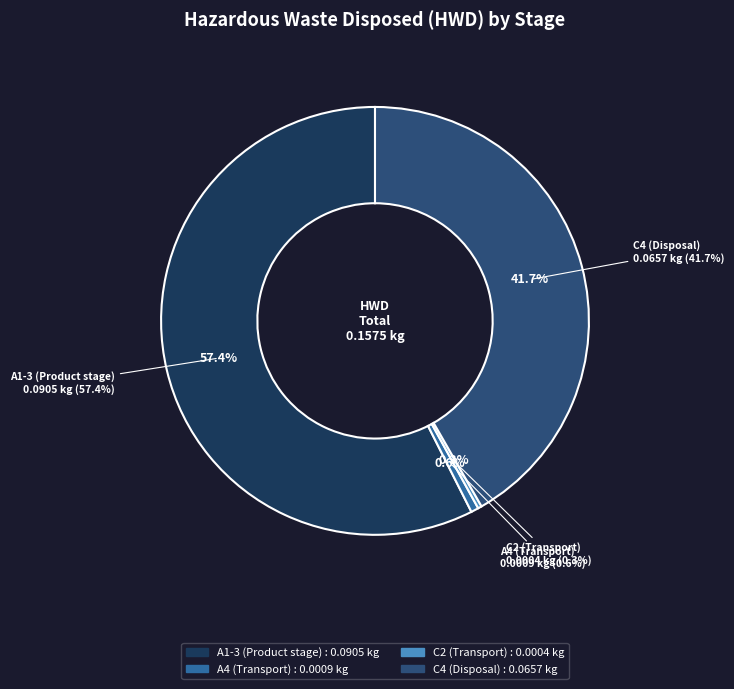

To the nearest percent, what is the difference between the A4 (Transport) and C4 (Disposal) slice percentages?

41%